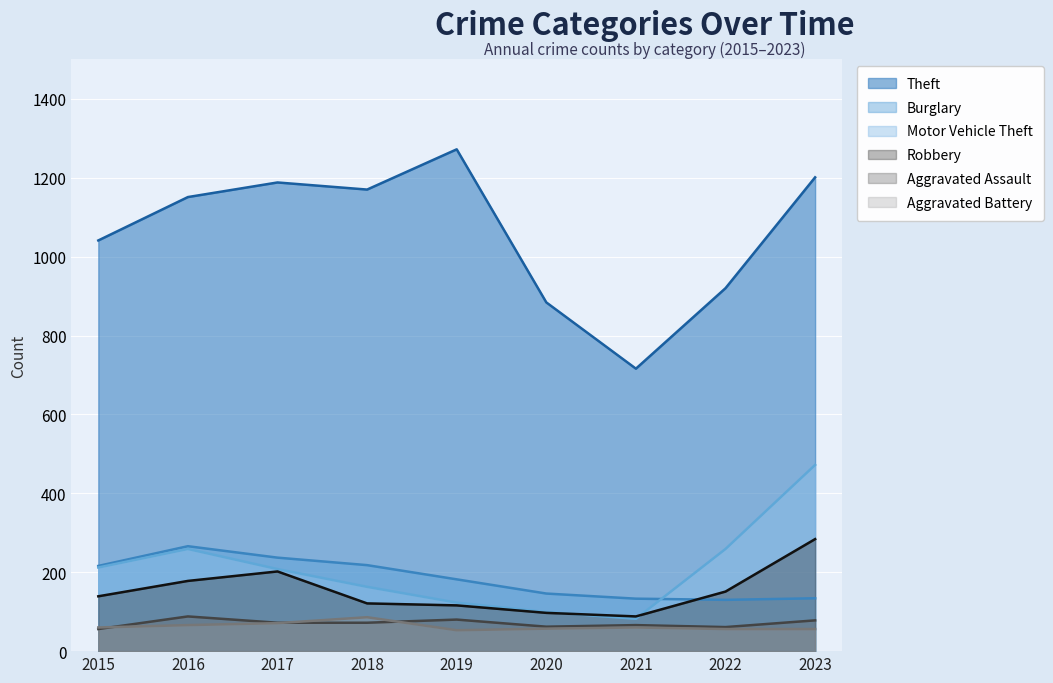

True or false: Theft and Robbery intersect in this chart.

False